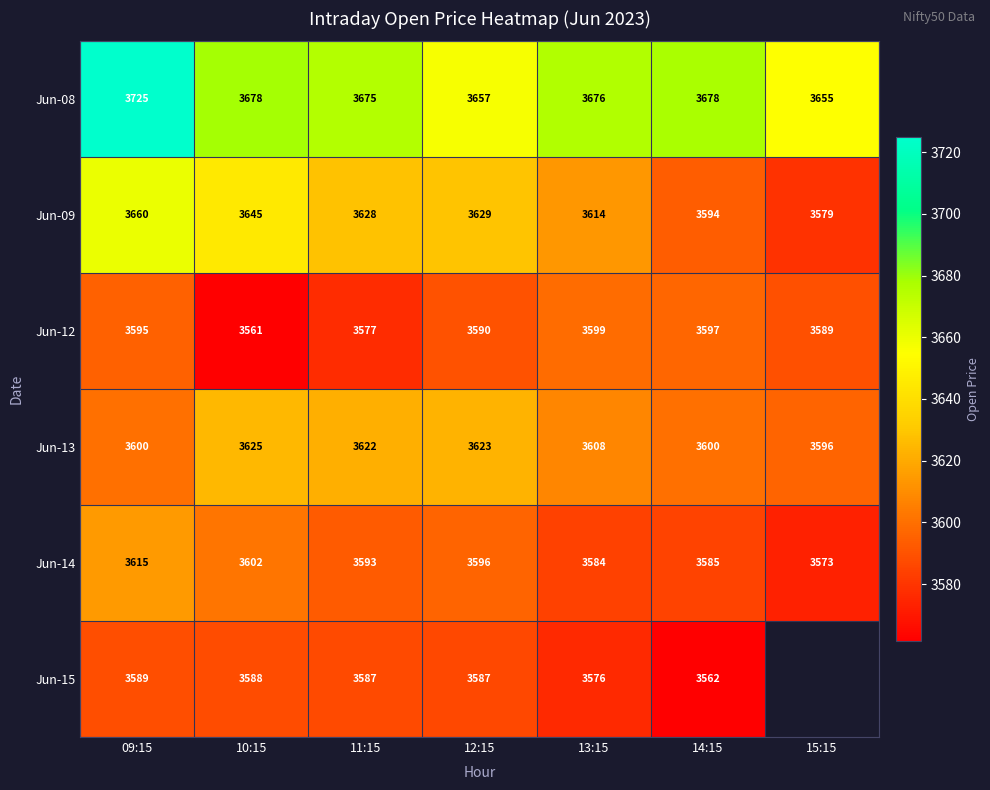

Is the value of Jun-15 at 10:15 greater than the value of Jun-08 at 10:15?

No